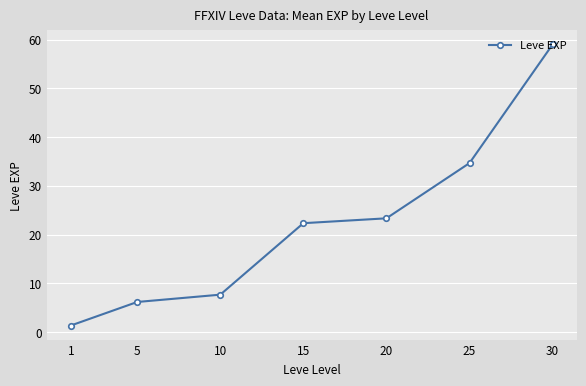

What is the ratio of the value at 15 to the value at 10?

2.9